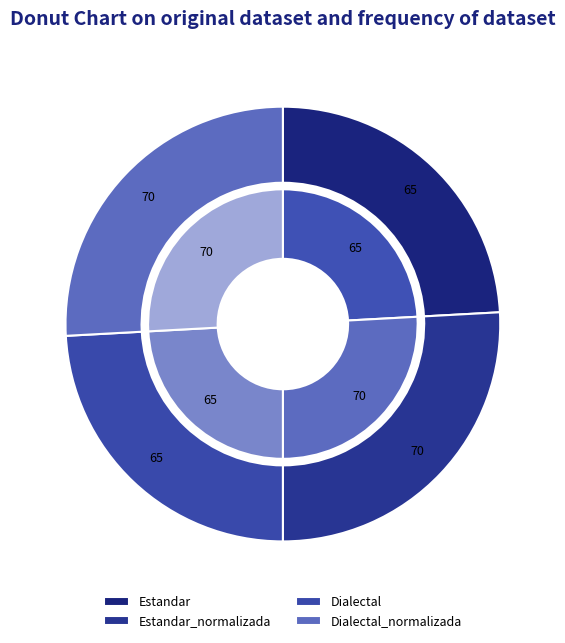

To the nearest percent, what is the difference between the Dialectal_normalizada and Dialectal slice percentages?

2%